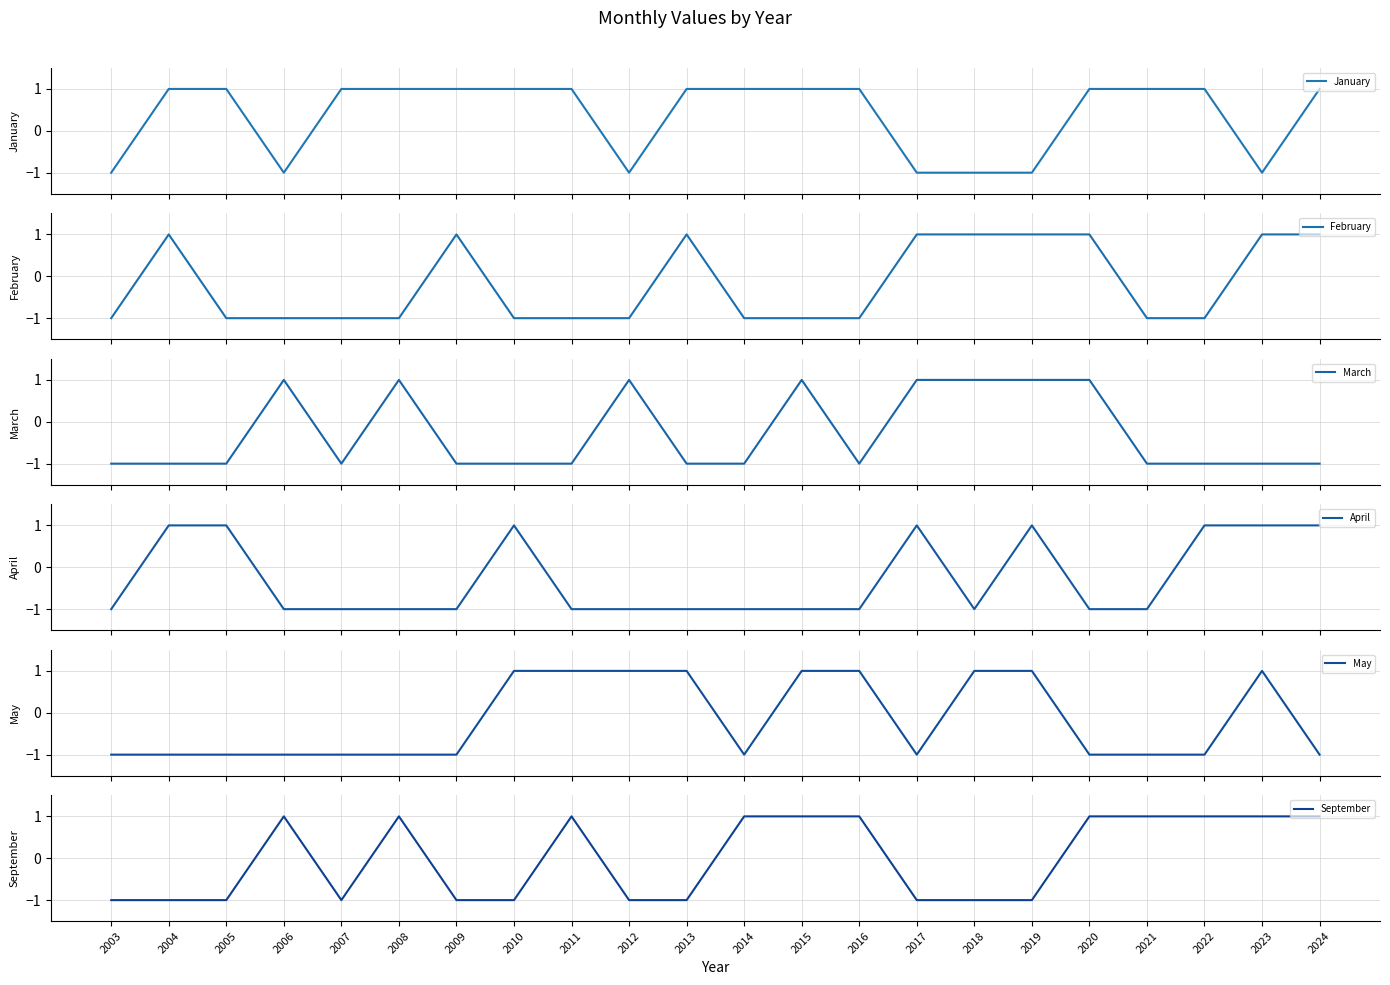

What is the sum of all February values?

-4